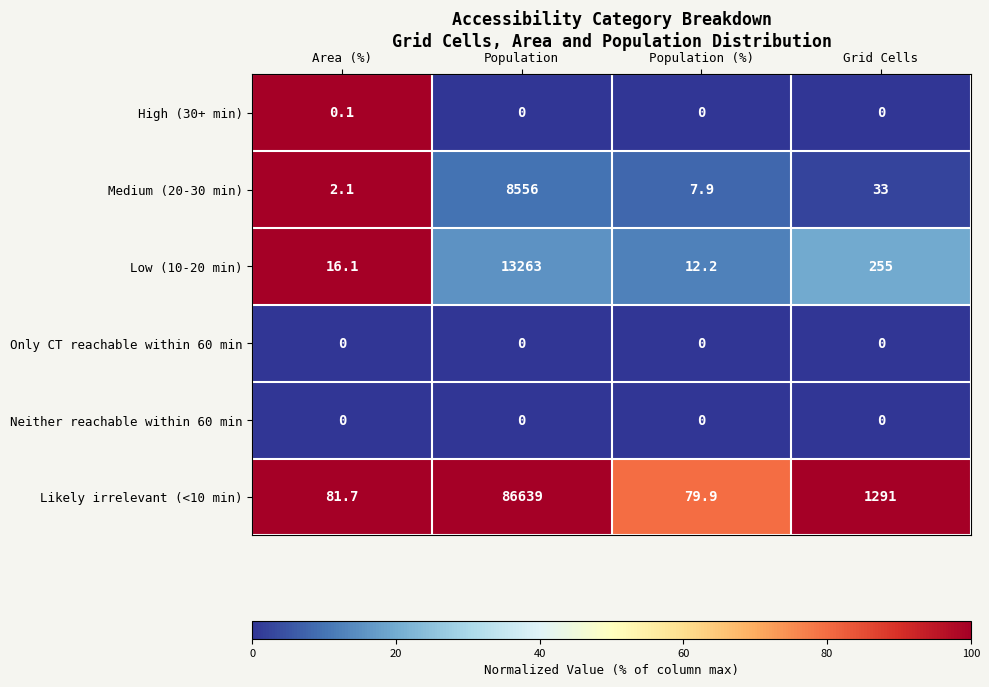

How many categories are shown in the chart?

4